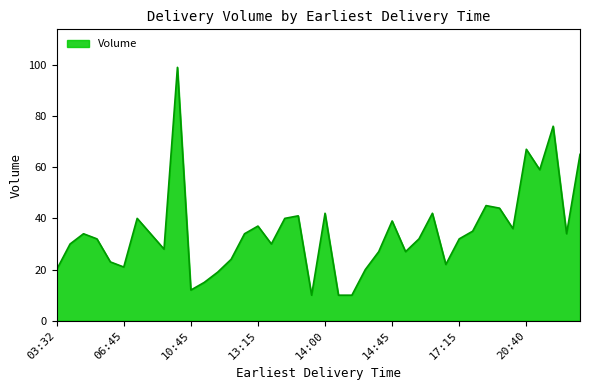

What is the smallest value displayed?

10